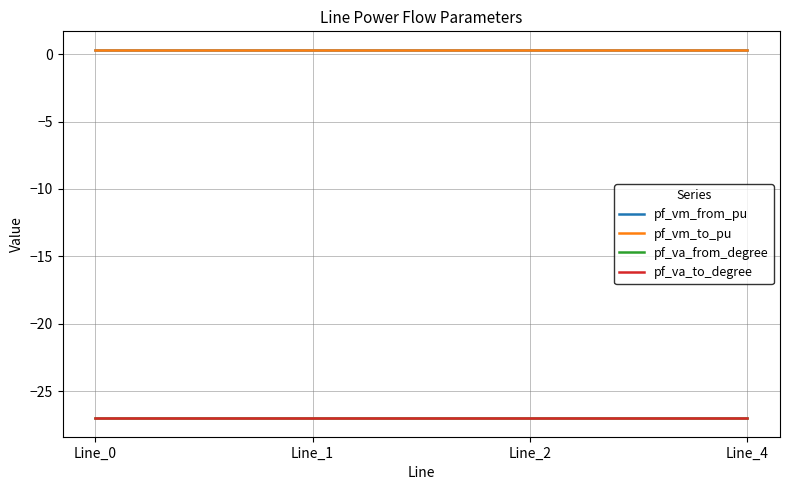

Does the chart display data point markers on the line(s)?

No